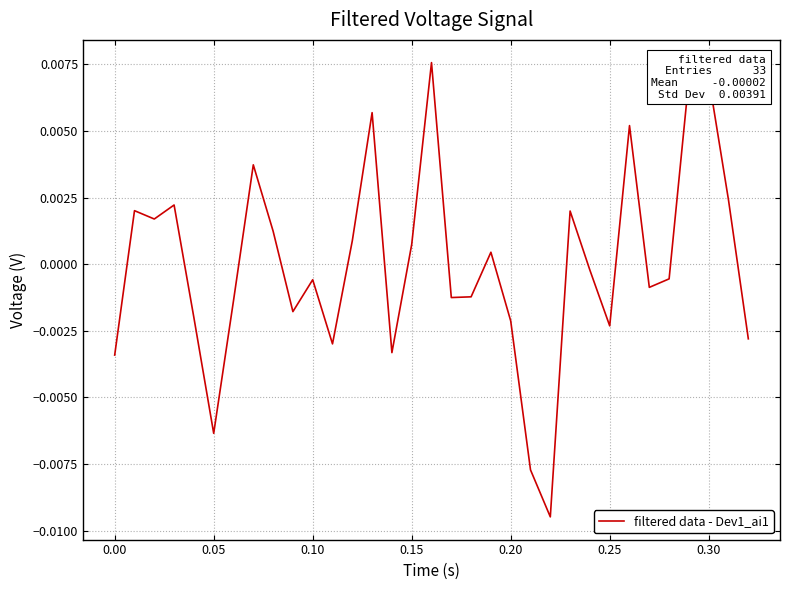

True or false: there are more than 2 points higher than both neighbors.

True